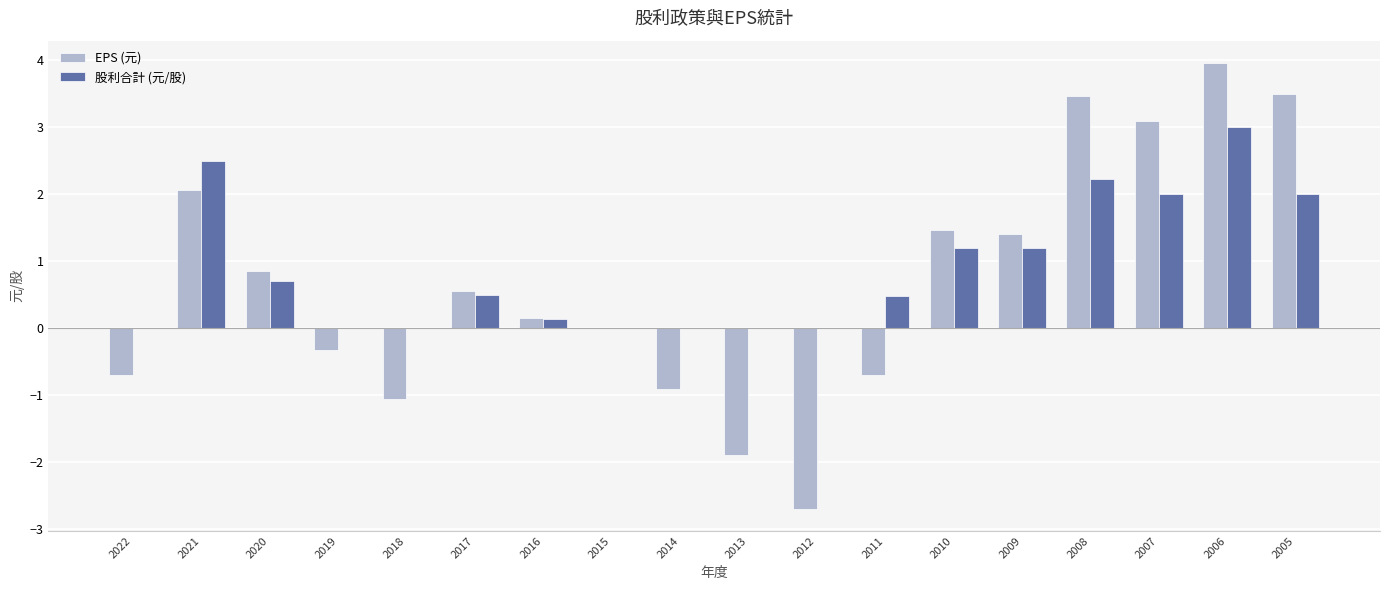

Is it true that EPS (元) equals -1.6 at 2018?

False